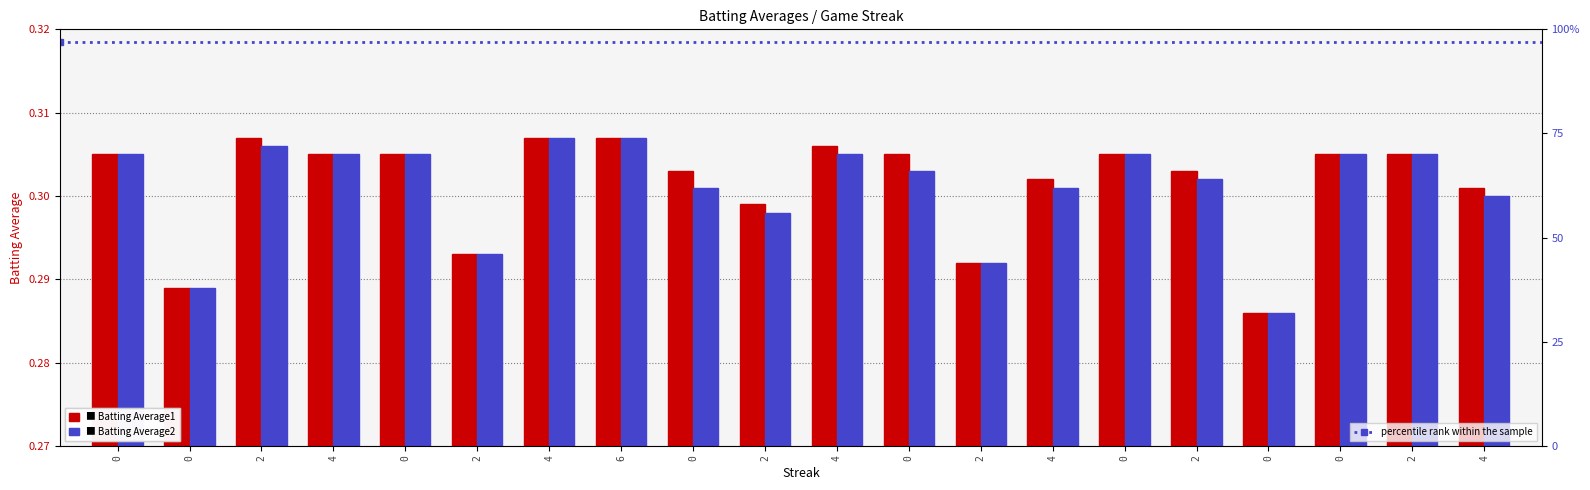

Count the Batting Average1 values in the range 0 to 1.

20